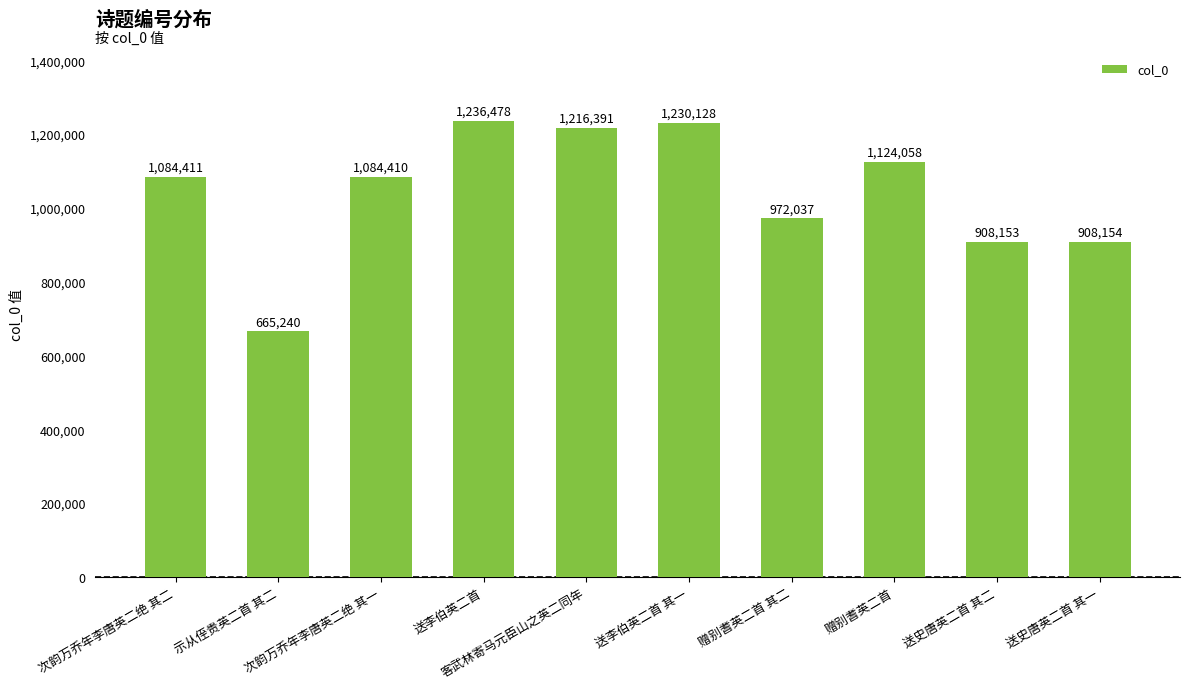

Where is the data nearest to the value 950859?

赠别耆英二首 其二